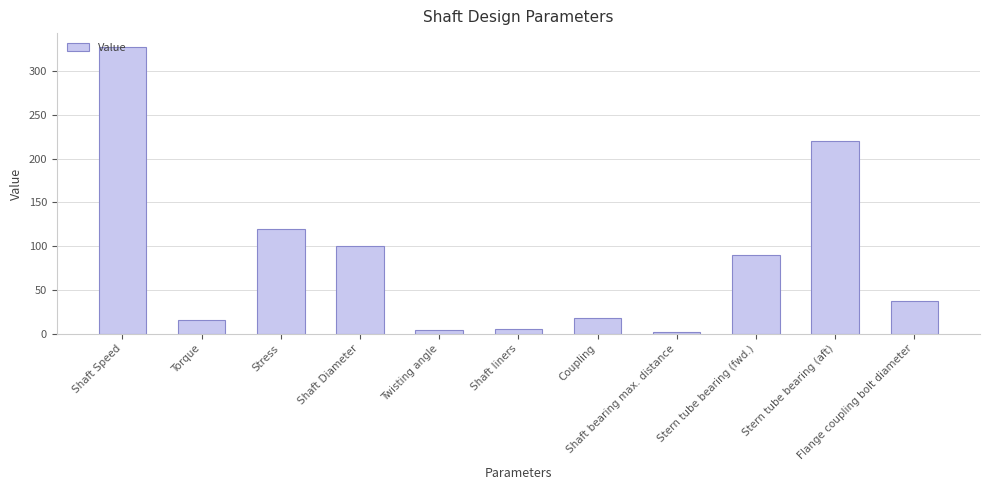

Between Shaft Speed and Shaft Diameter, which is larger?

Shaft Speed